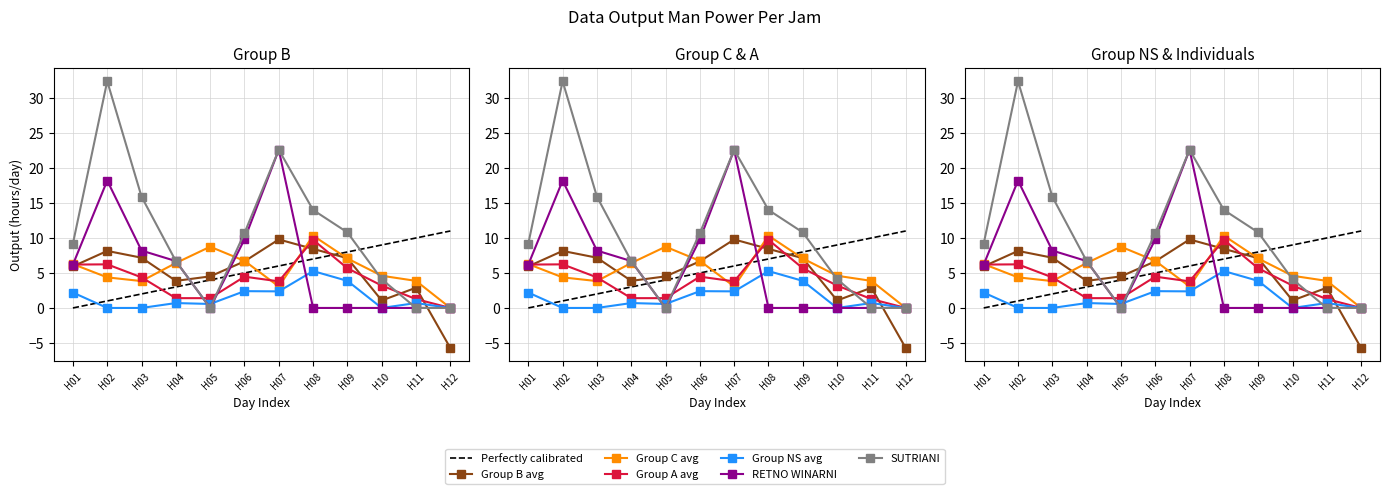

Is the value of RETNO WINARNI at H10 greater than the value of Group NS avg at H02?

No